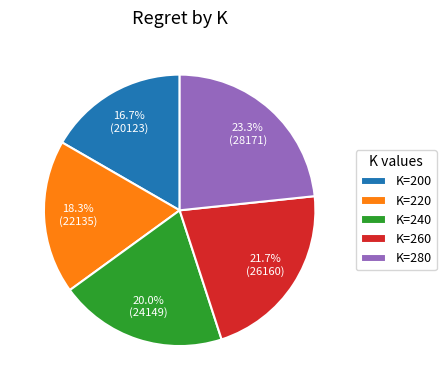

What percentage is NOT represented by K=200?

83.3%